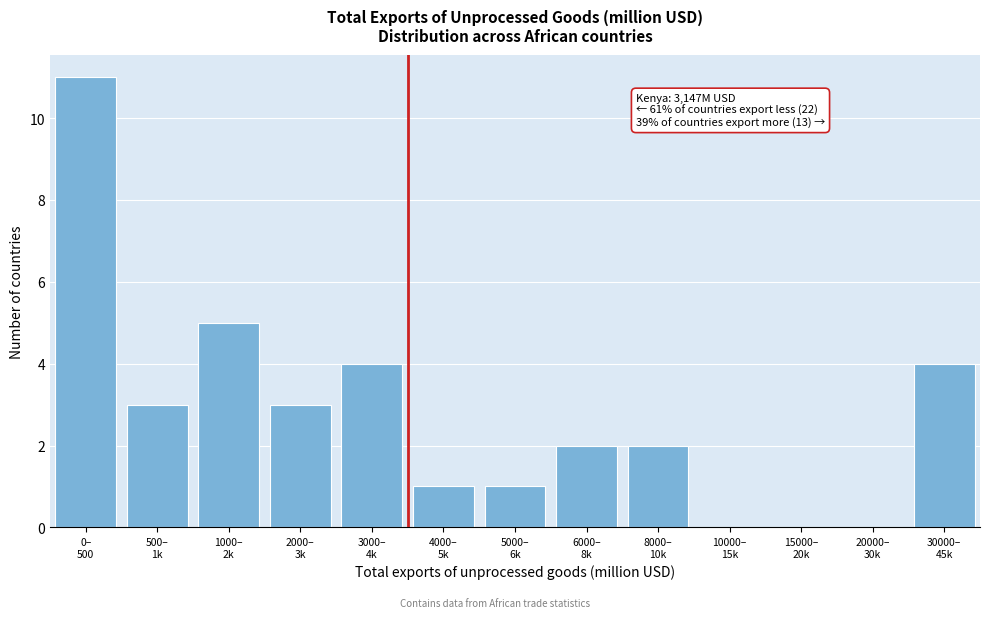

What is the maximum value shown in the chart?

11